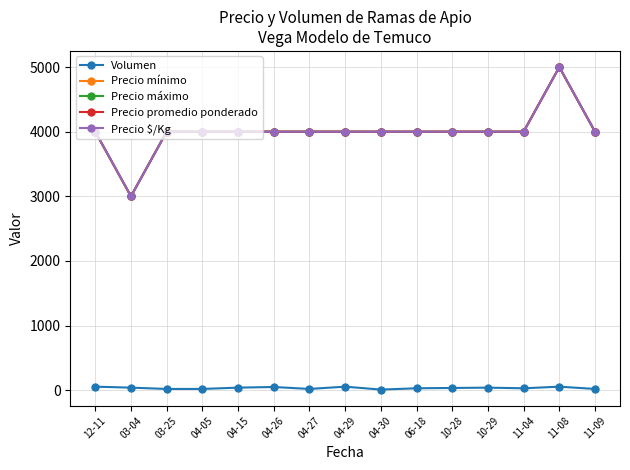

Is this an area chart (filled region under the line)?

No